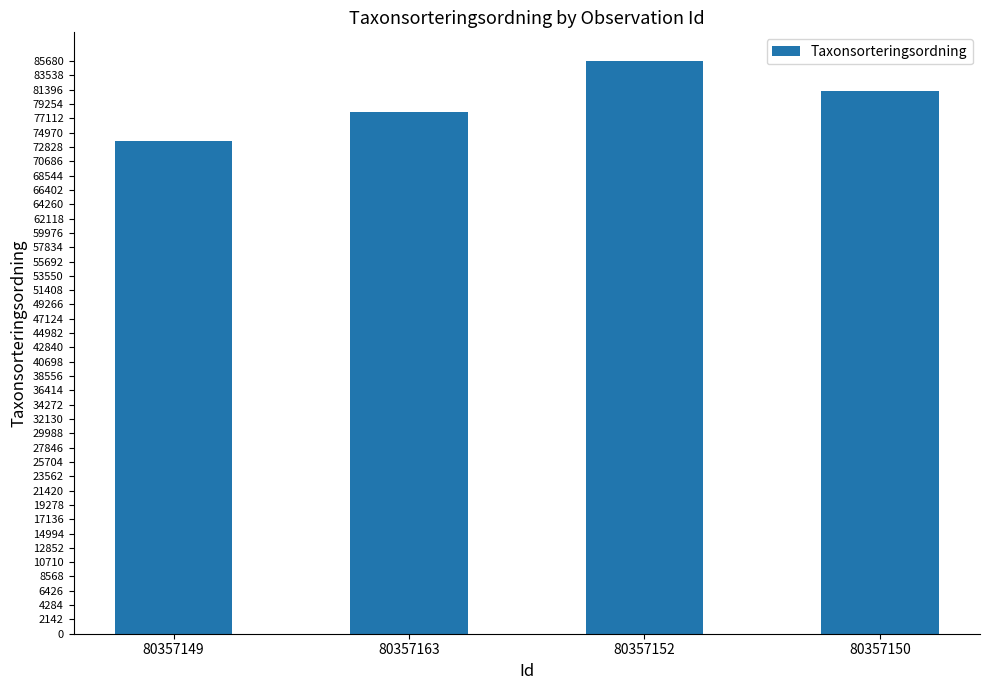

The chart shows a value of 73686 at 80357149. True or false?

True